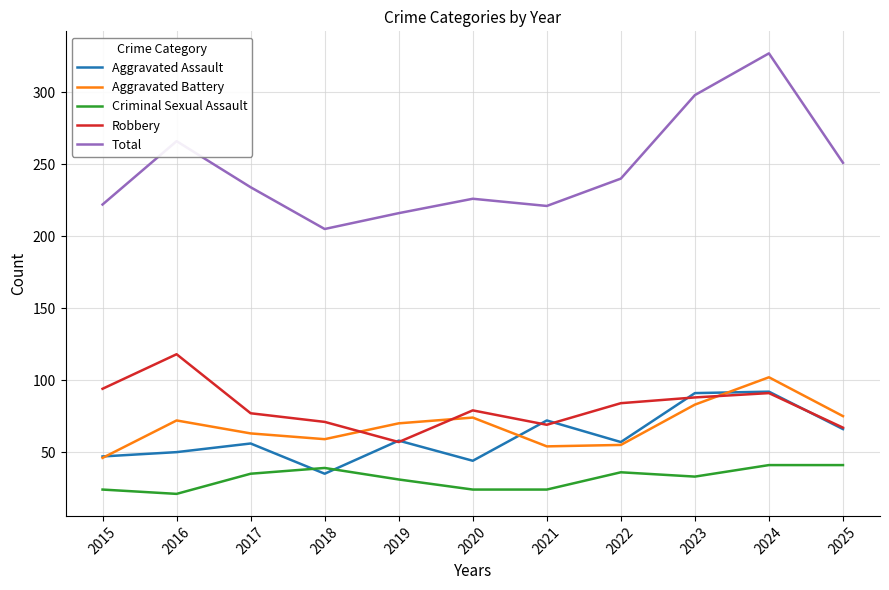

The value of Criminal Sexual Assault at 2024 is 59. True or false?

False